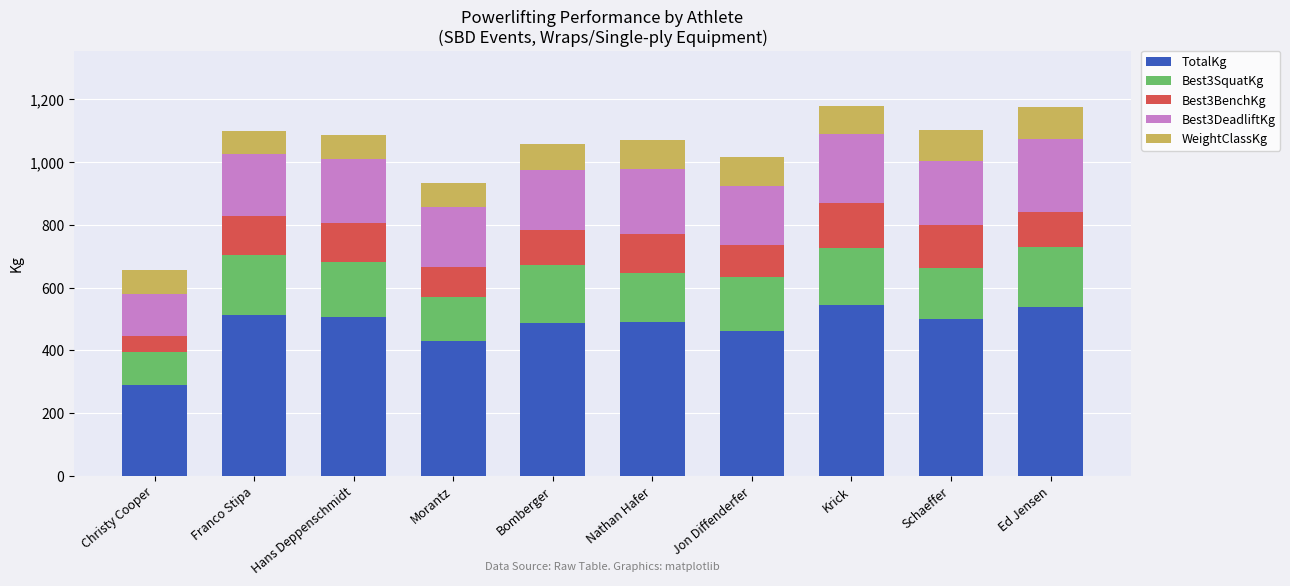

The TotalKg series shows 702.0 at Morantz. True or false?

False